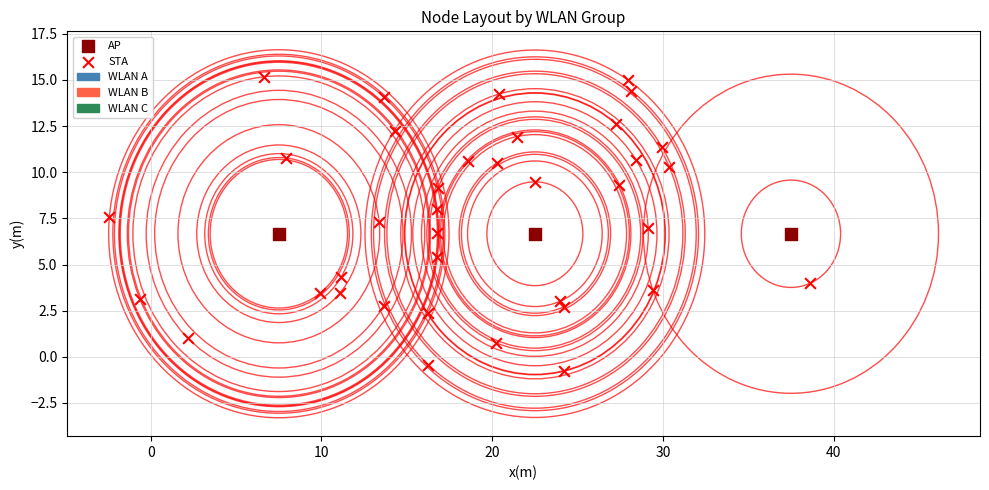

Which series contains the lowest Y value?

STA